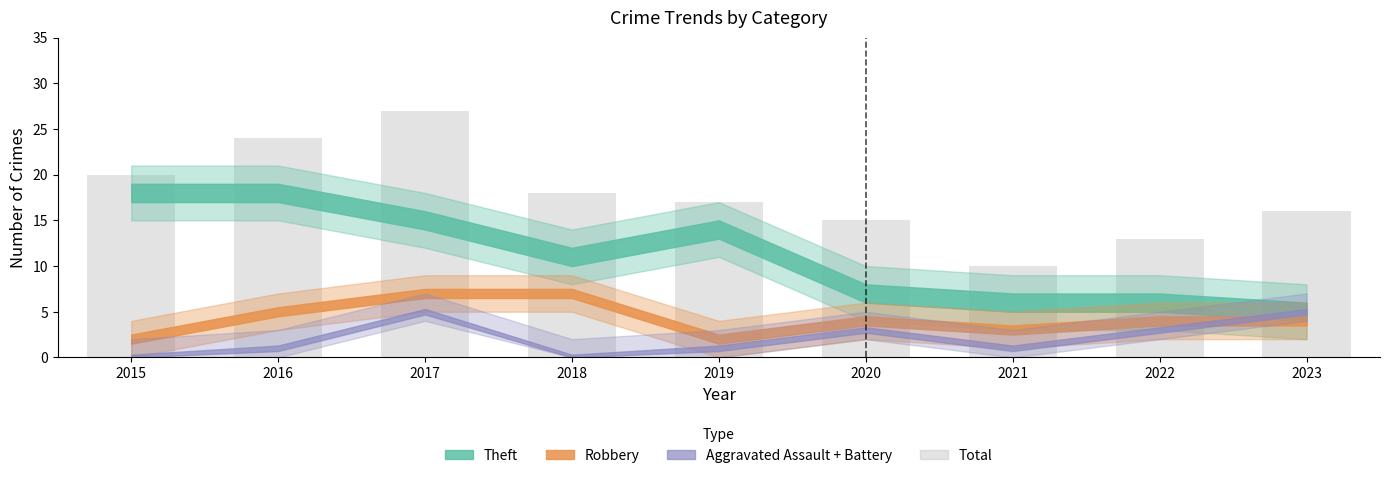

List the labels in order of value, largest first.

2017, 2016, 2015, 2018, 2019, 2023, 2020, 2022, 2021